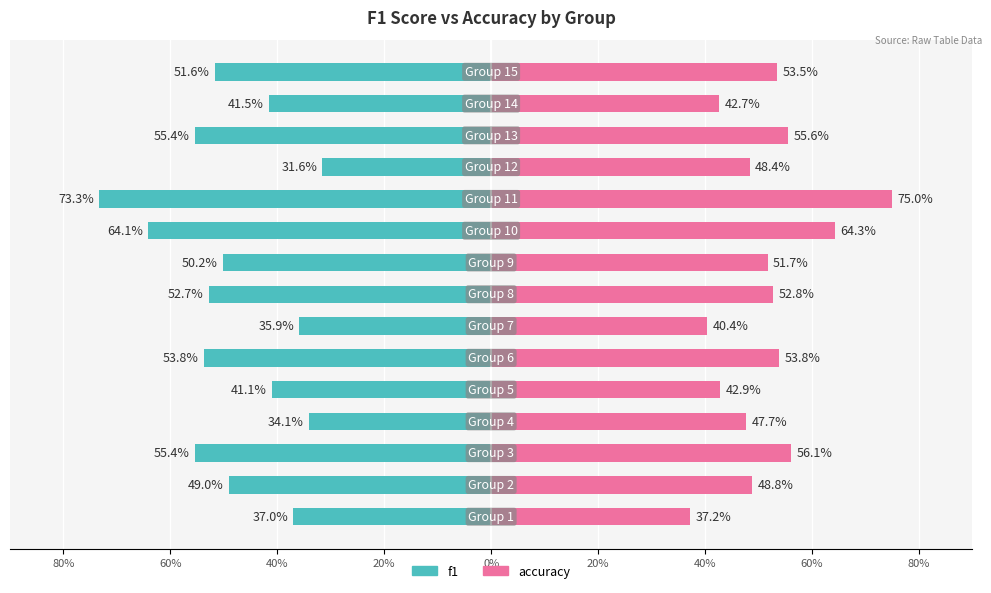

Which series has the widest spread of values?

f1